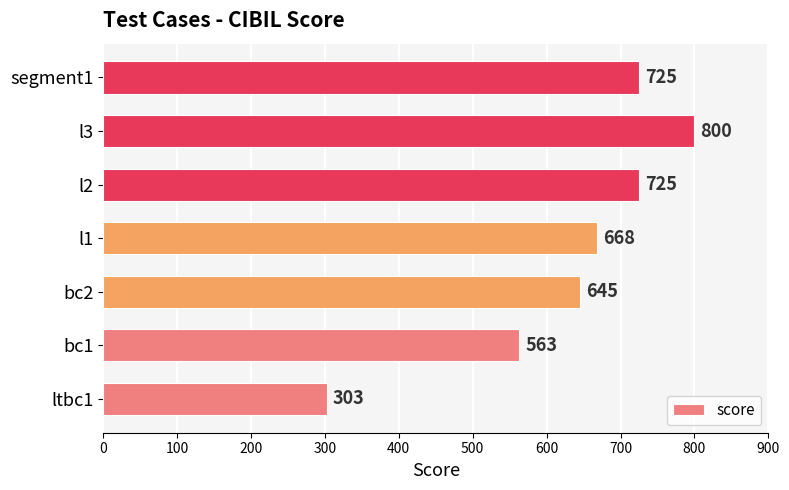

What is the sum of the values at segment1 and l1?

1393